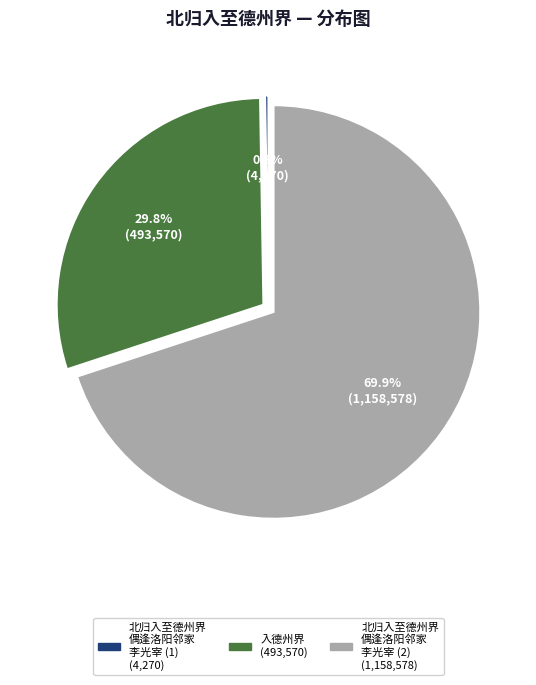

Is there a majority slice in this chart?

Yes